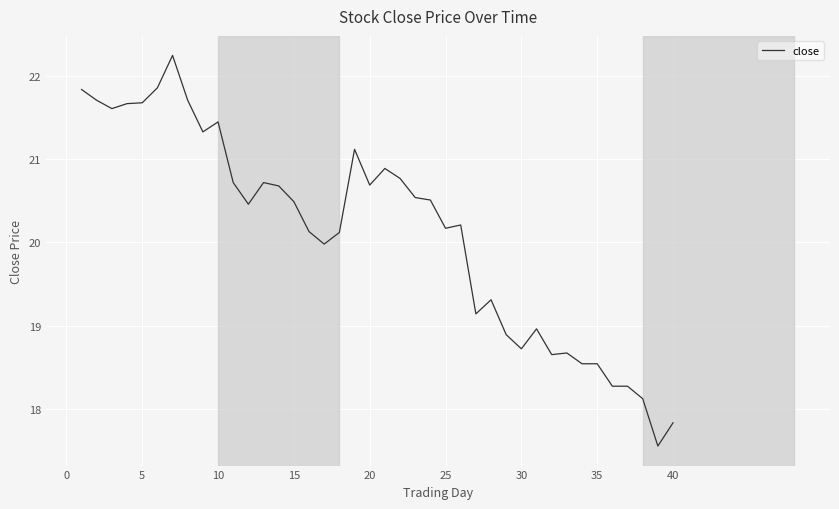

What is the minimum value shown in the chart?

17.6